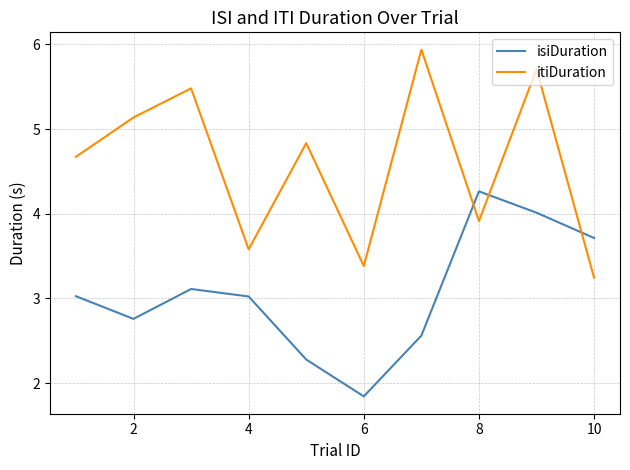

Which series has the largest total across all categories?

itiDuration